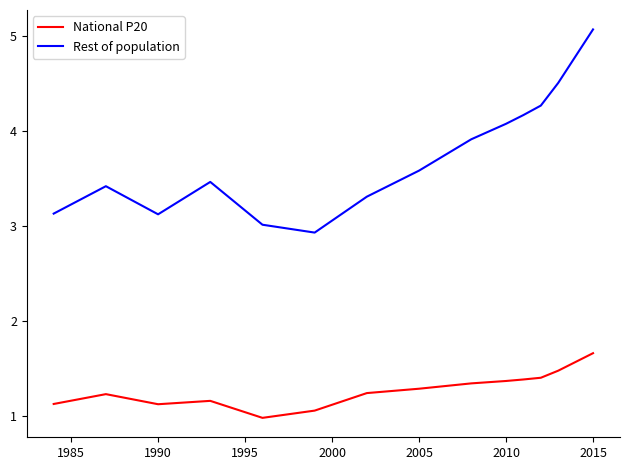

Does the chart display data point markers on the line(s)?

No